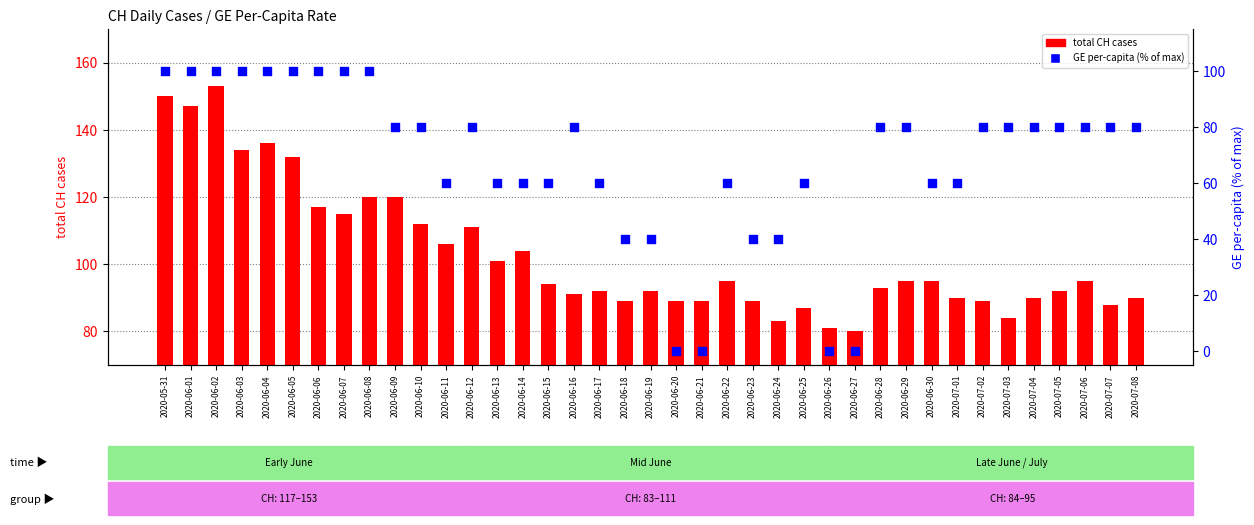

Which series has the largest Y range (max minus min)?

GE per-capita (% of max)